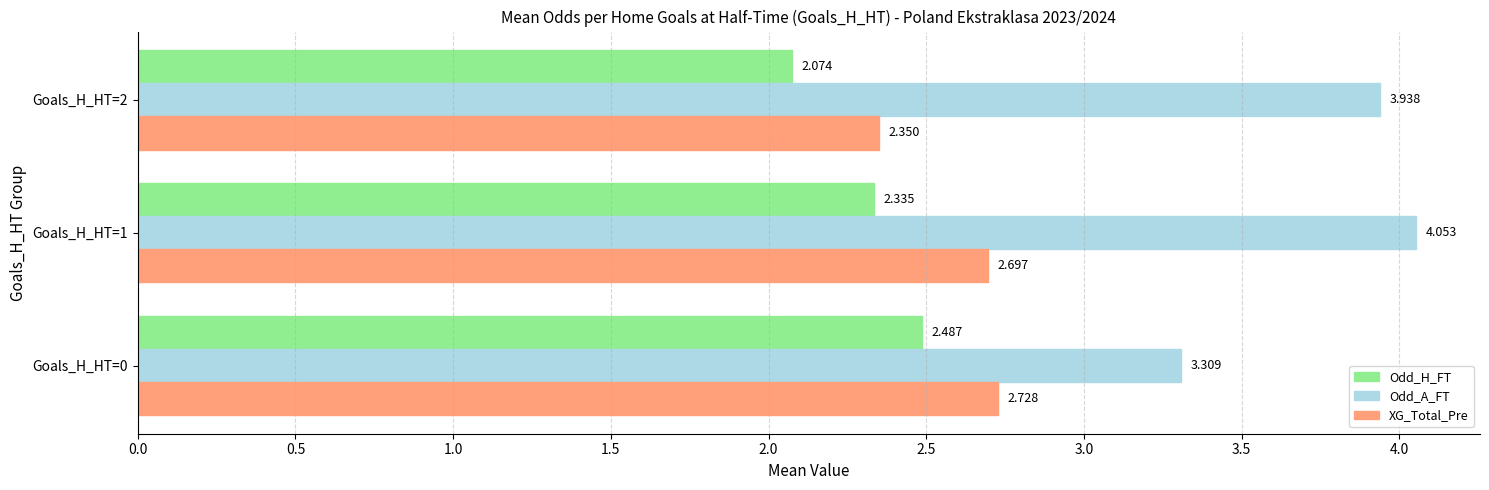

Rank the series by their average value, from lowest to highest.

Odd_H_FT, XG_Total_Pre, Odd_A_FT